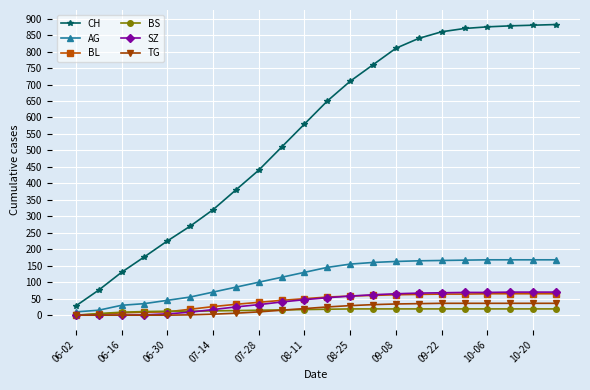

True or false: CH and TG cross at least once.

False